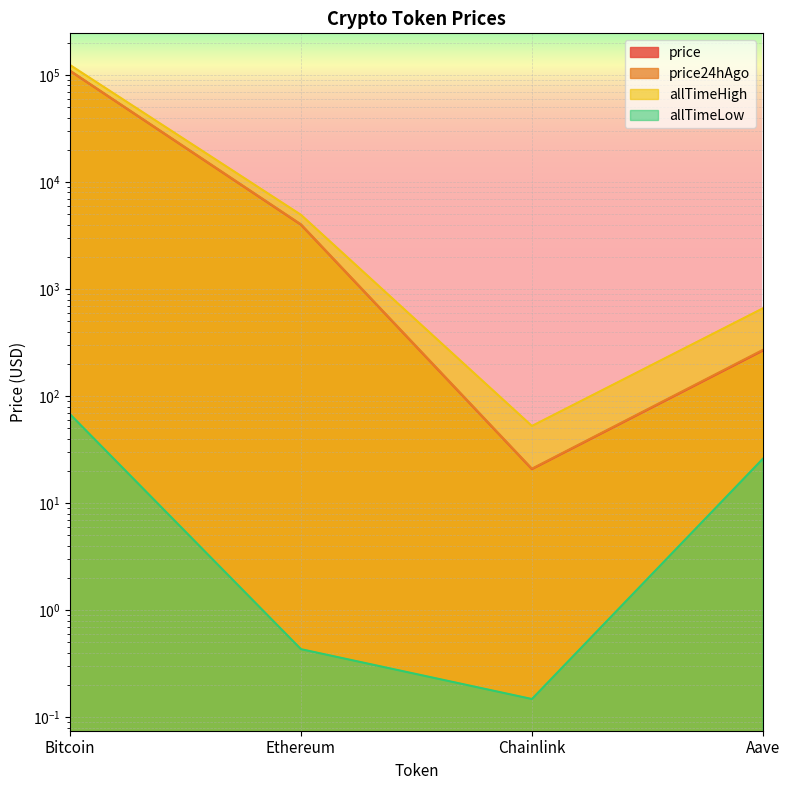

Which category has the highest value across all series?

Bitcoin